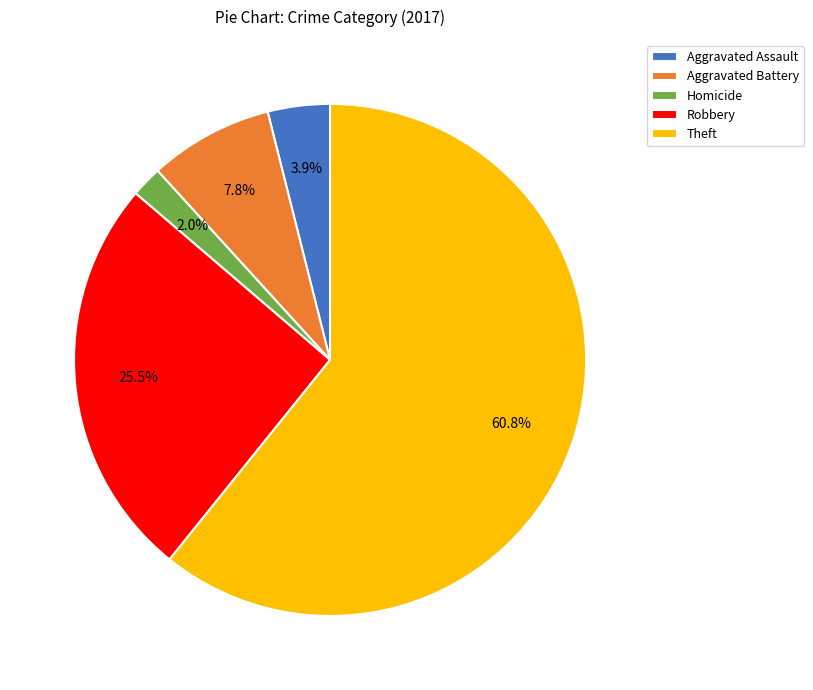

Does Homicide account for over 50% of the chart?

No